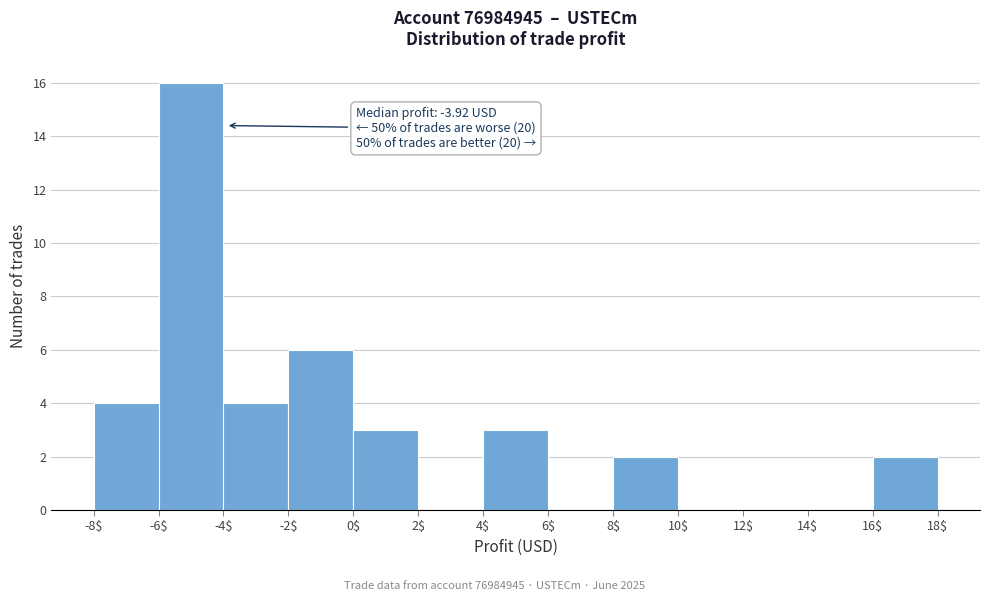

Over which range of the x-axis is the bar tallest?

-6$ to -4$